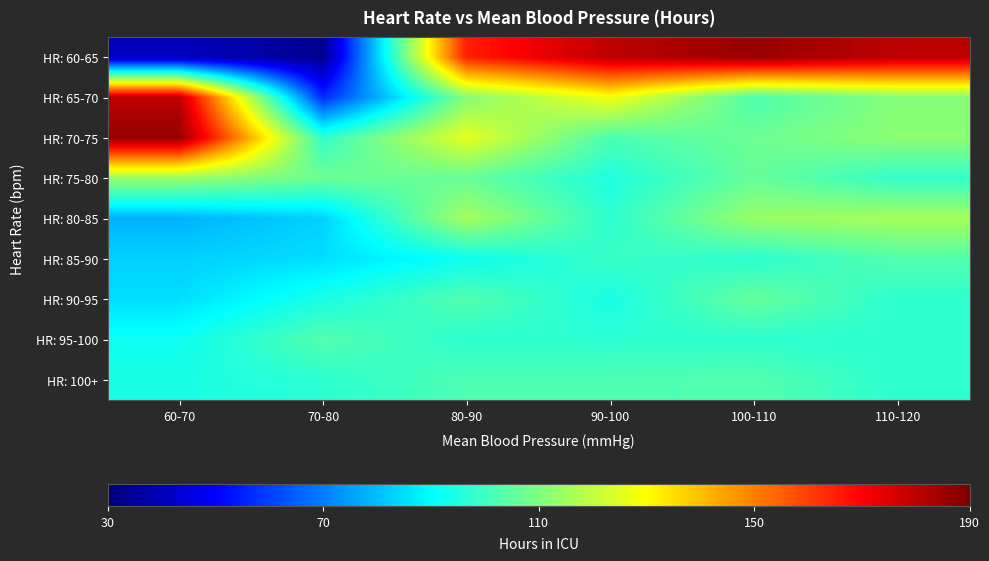

Which series has the largest total across all categories?

HR: 60-65